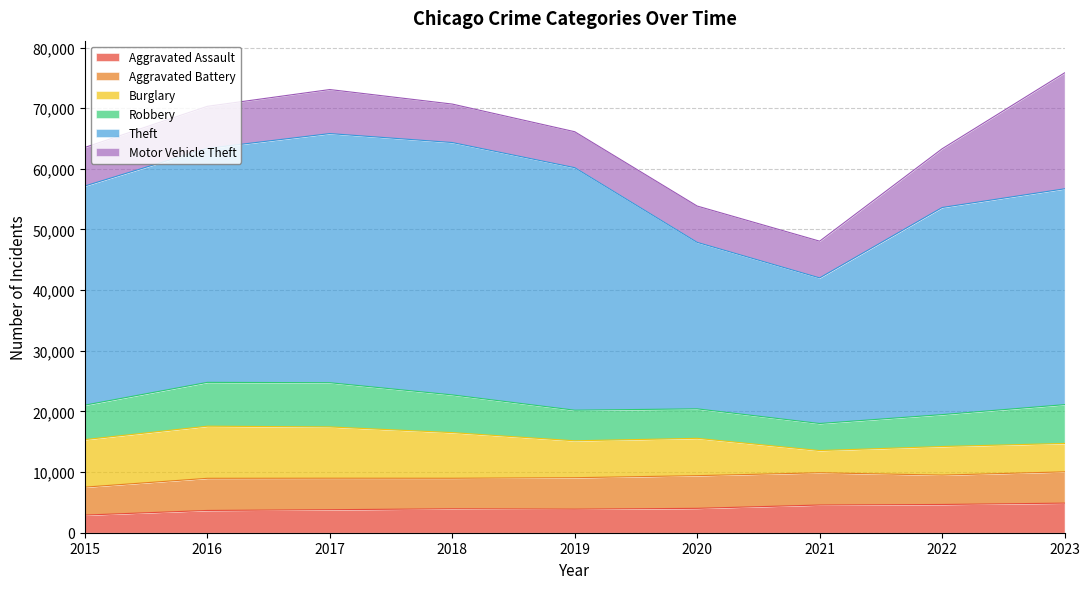

True or false: Aggravated Battery and Theft cross at least once.

False